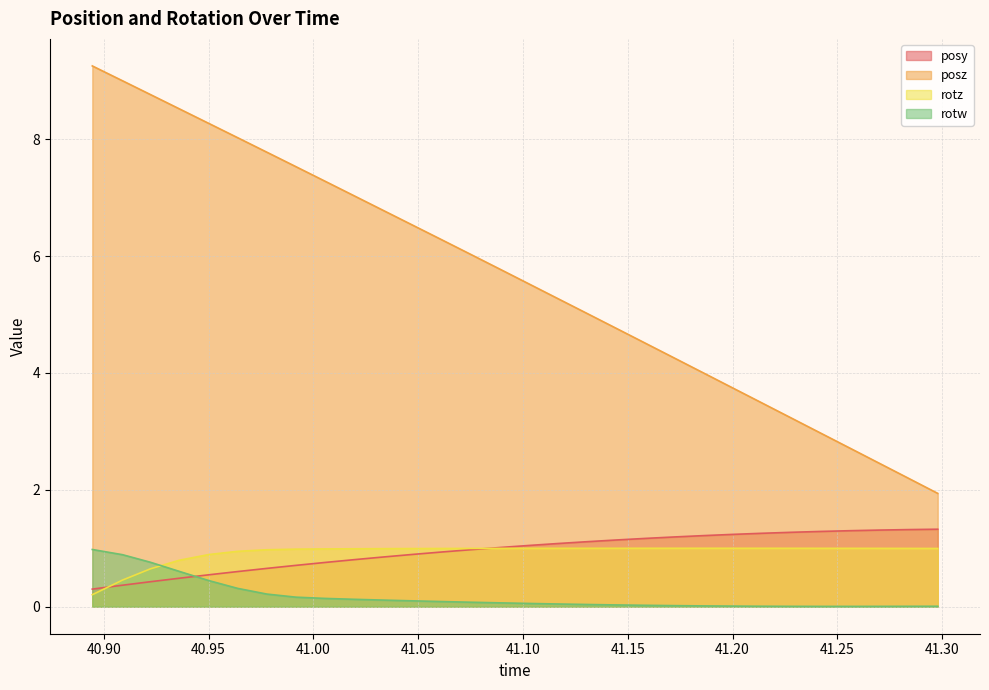

Which series has the largest total across all categories?

posz